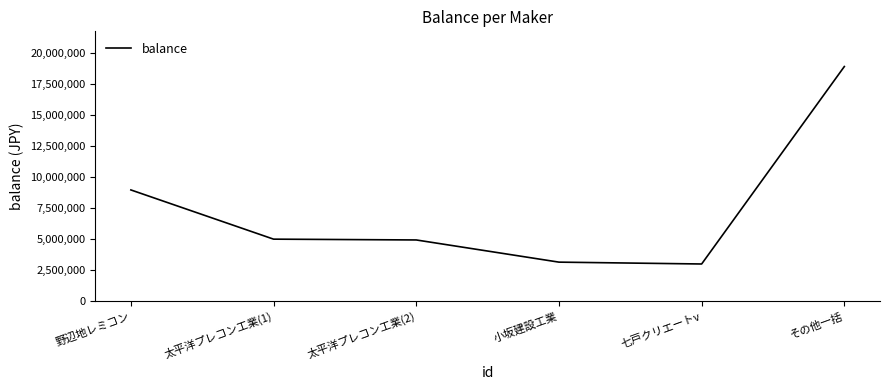

What is the change in value from 野辺地レミコン to 太平洋プレコン工業(2)?

-4027829